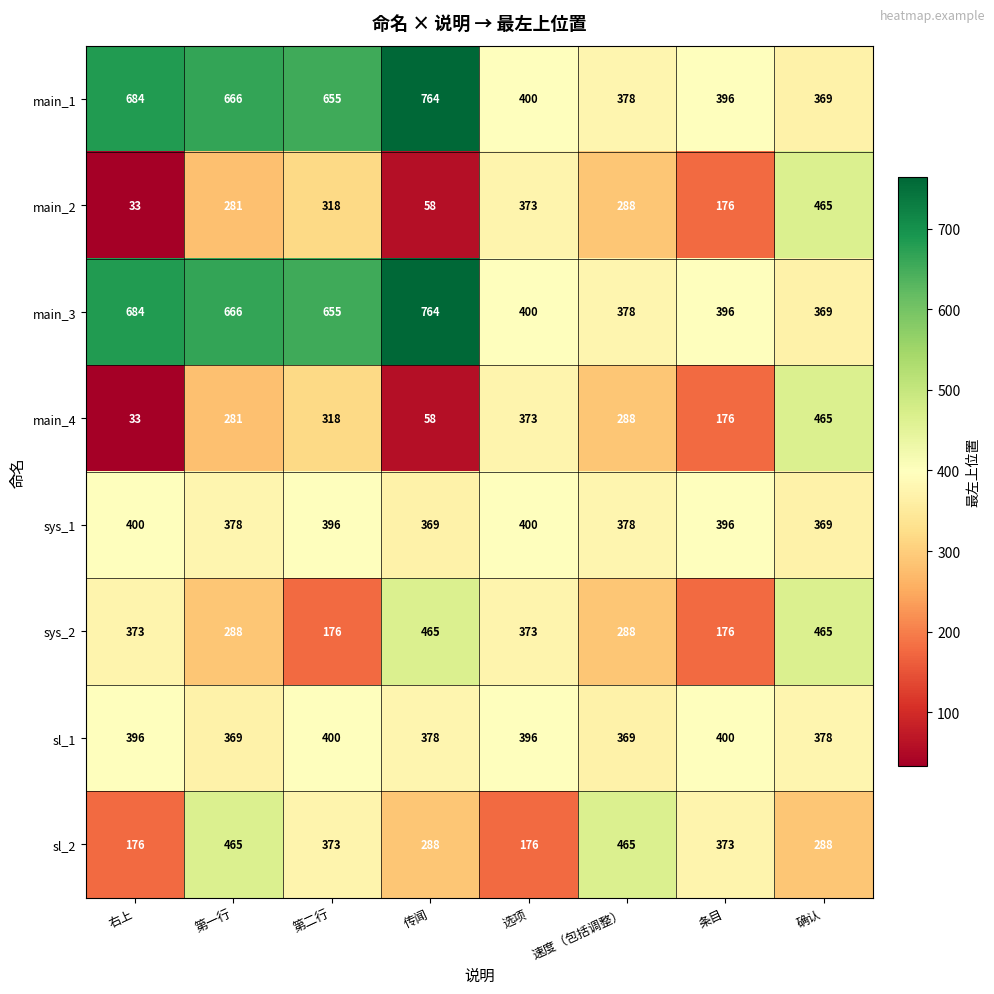

At how many categories does at least one series exceed 361?

8